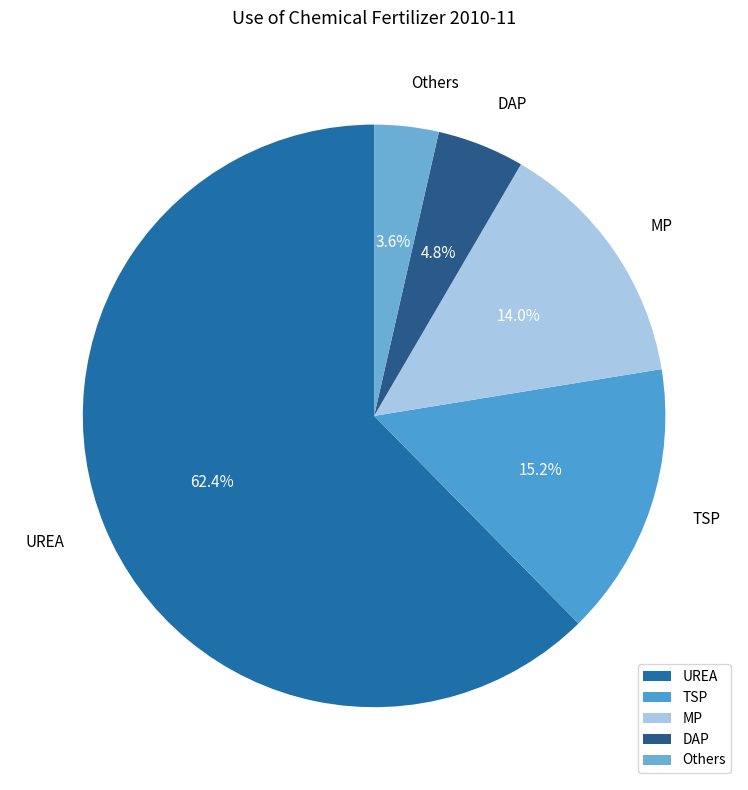

What is the ratio of the value at MP to the value at TSP?

0.9